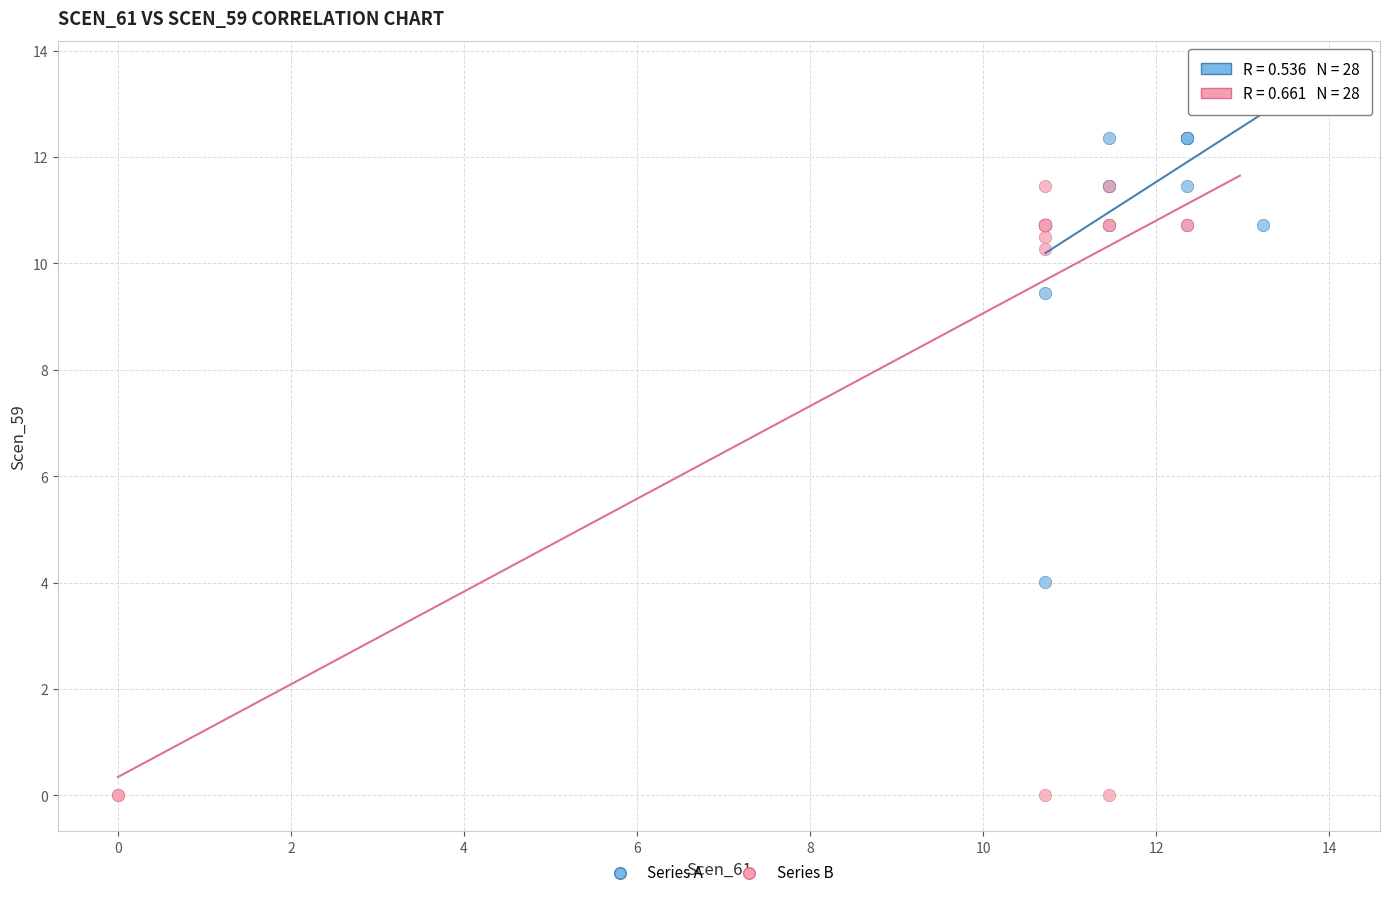

Which series reaches the maximum Y coordinate?

Series A